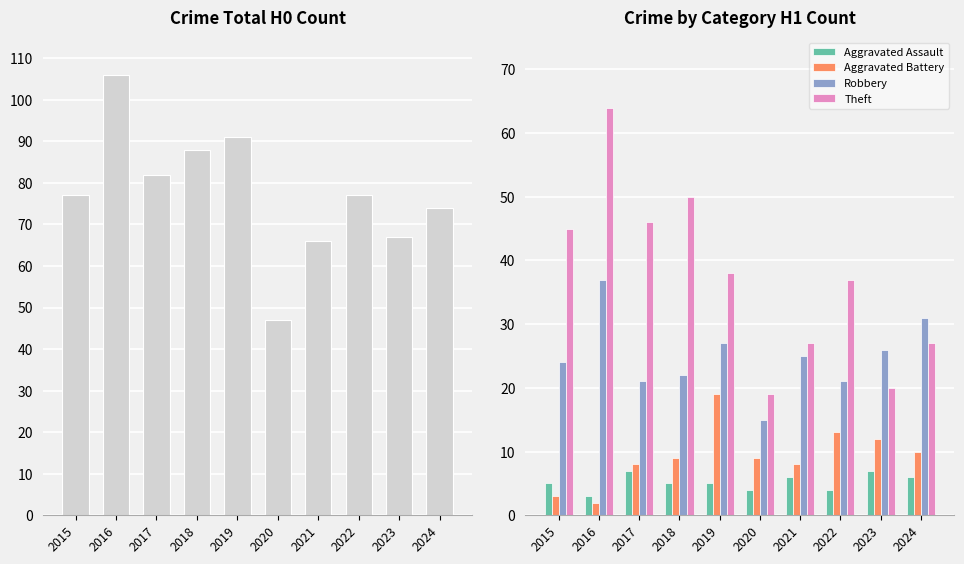

Reading left to right, extract all data points from this chart.

Total: 77	106	82	88	91	47	66	77	67	74
Aggravated Assault: 5	3	7	5	5	4	6	4	7	6
Aggravated Battery: 3	2	8	9	19	9	8	13	12	10
Robbery: 24	37	21	22	27	15	25	21	26	31
Theft: 45	64	46	50	38	19	27	37	20	27